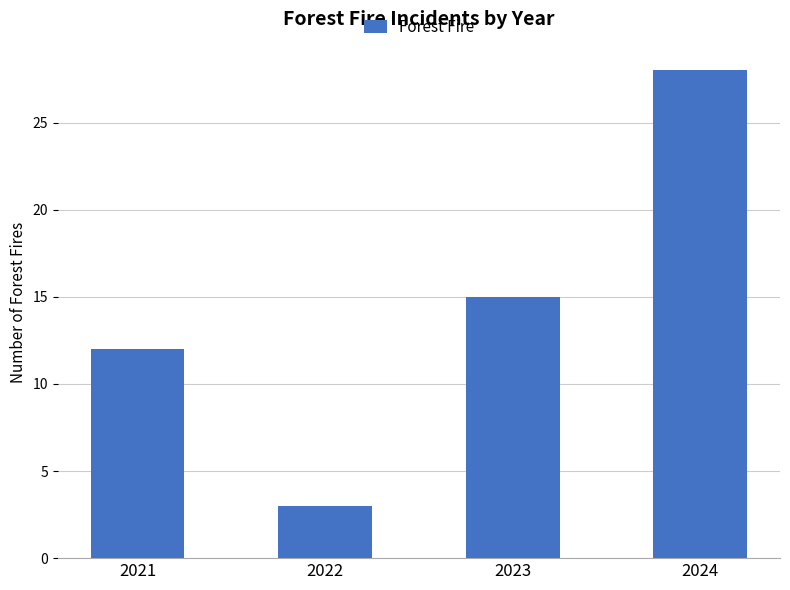

Reading left to right, list all the values displayed in this chart.

12	3	15	28